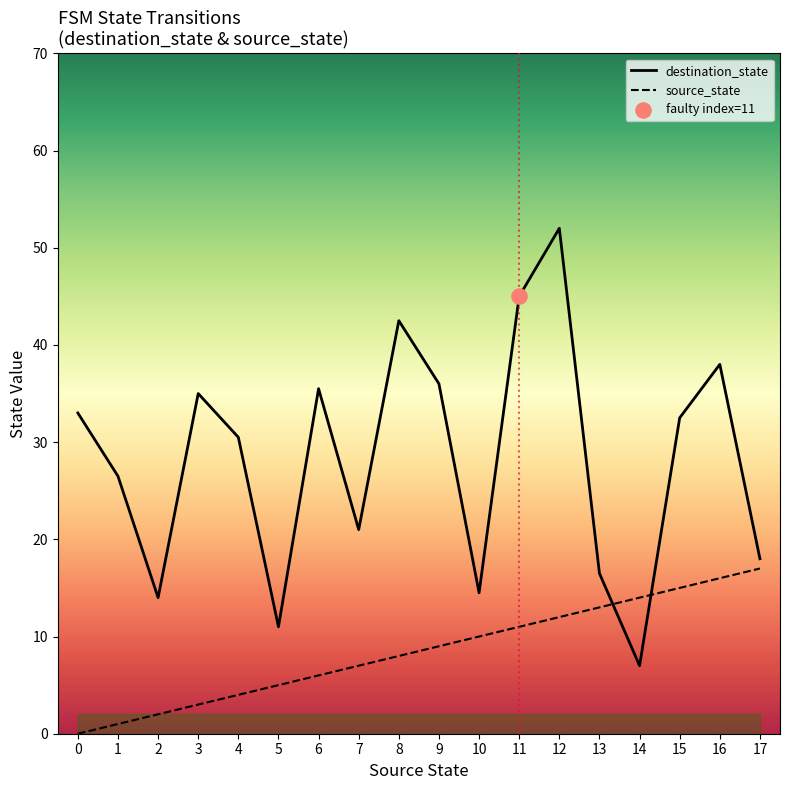

Is the value of source_state at 16 greater than the value of destination_state at 8?

No